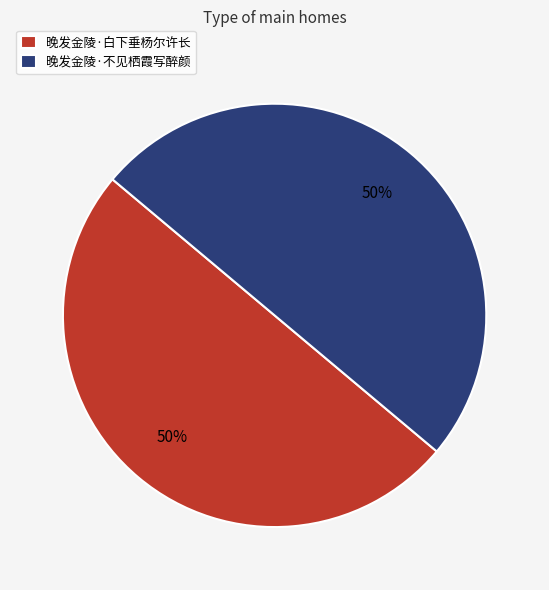

What is the ratio of the value at 晚发金陵·不见栖霞写醉颜 to the value at 晚发金陵·白下垂杨尔许长?

1.0